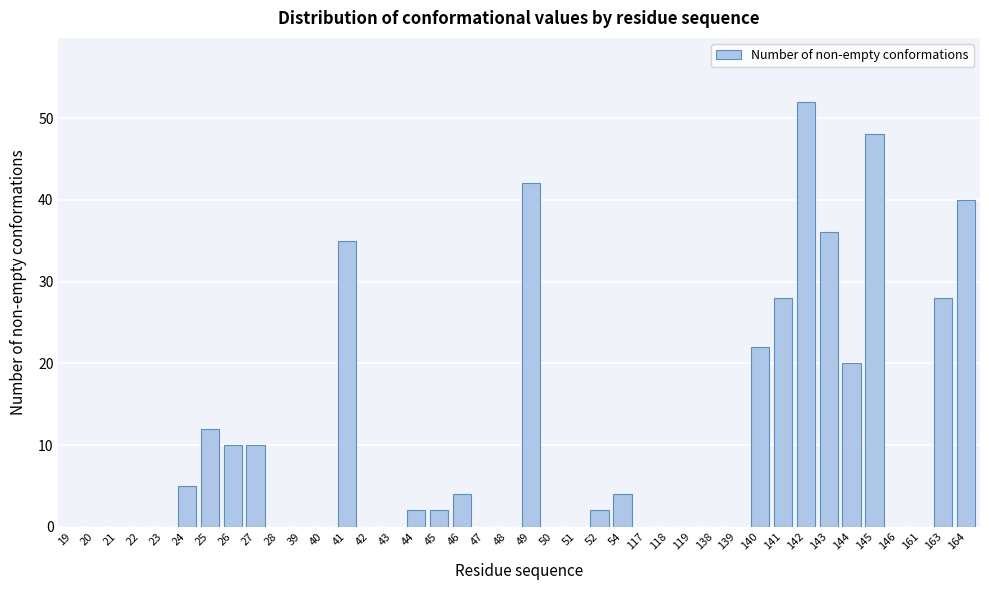

The value at 51 is 19. True or false?

False